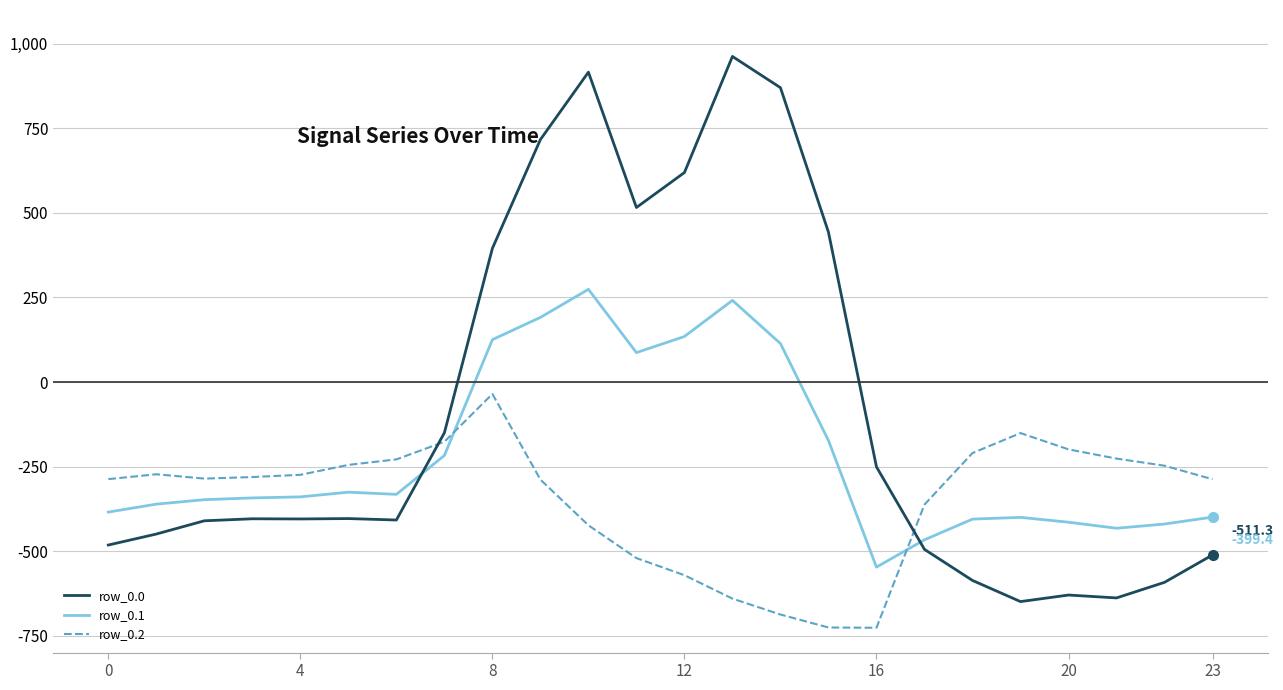

After their last crossing, which series has the higher values: row_0.0 or row_0.1?

row_0.1